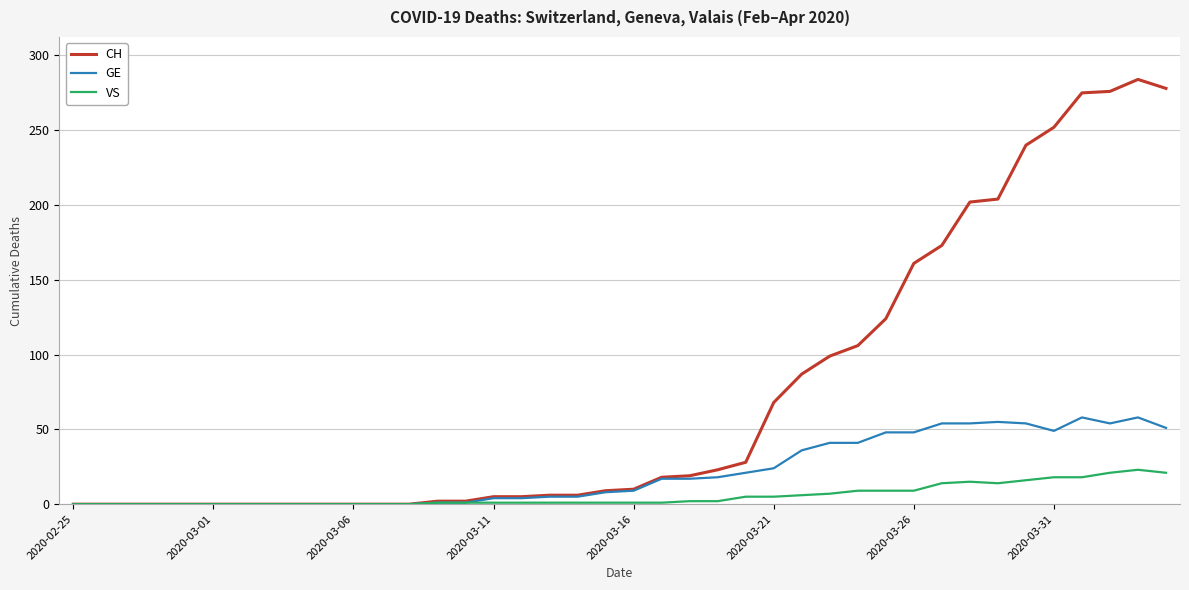

How many values in the GE series are below 9?

20